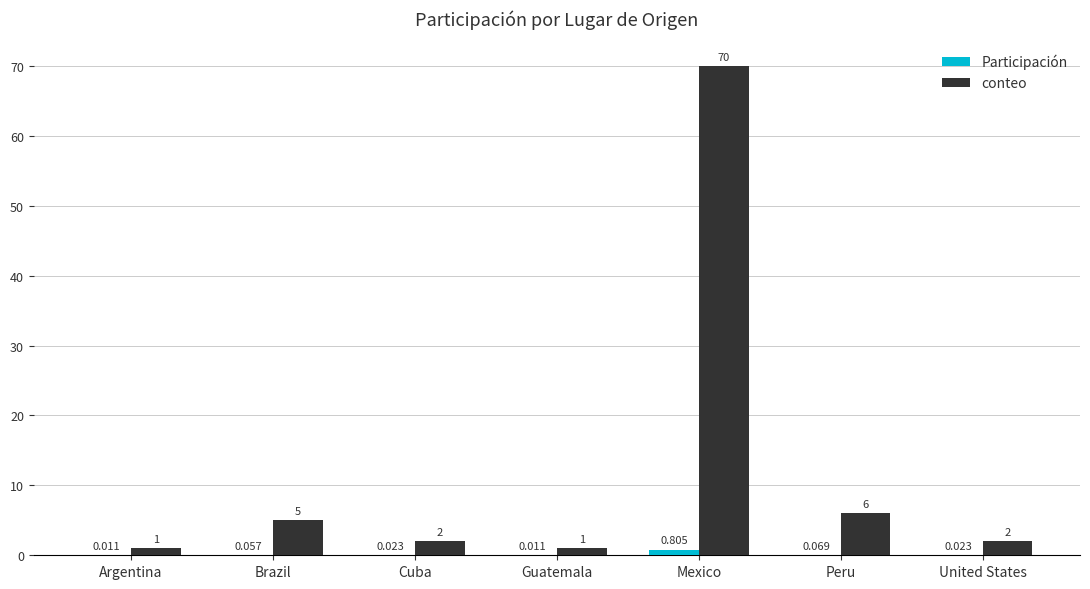

Between Cuba and Peru, which series saw the biggest shift?

conteo